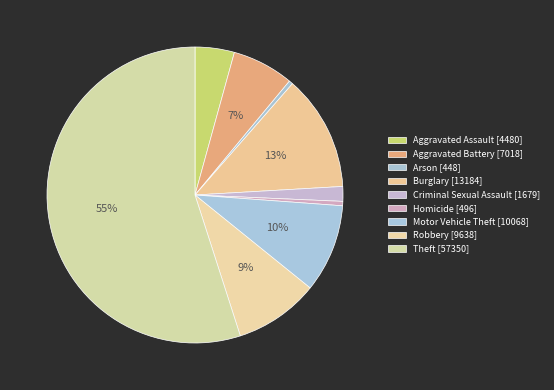

To the nearest percent, what is the combined percentage of Aggravated Battery and Homicide?

7%